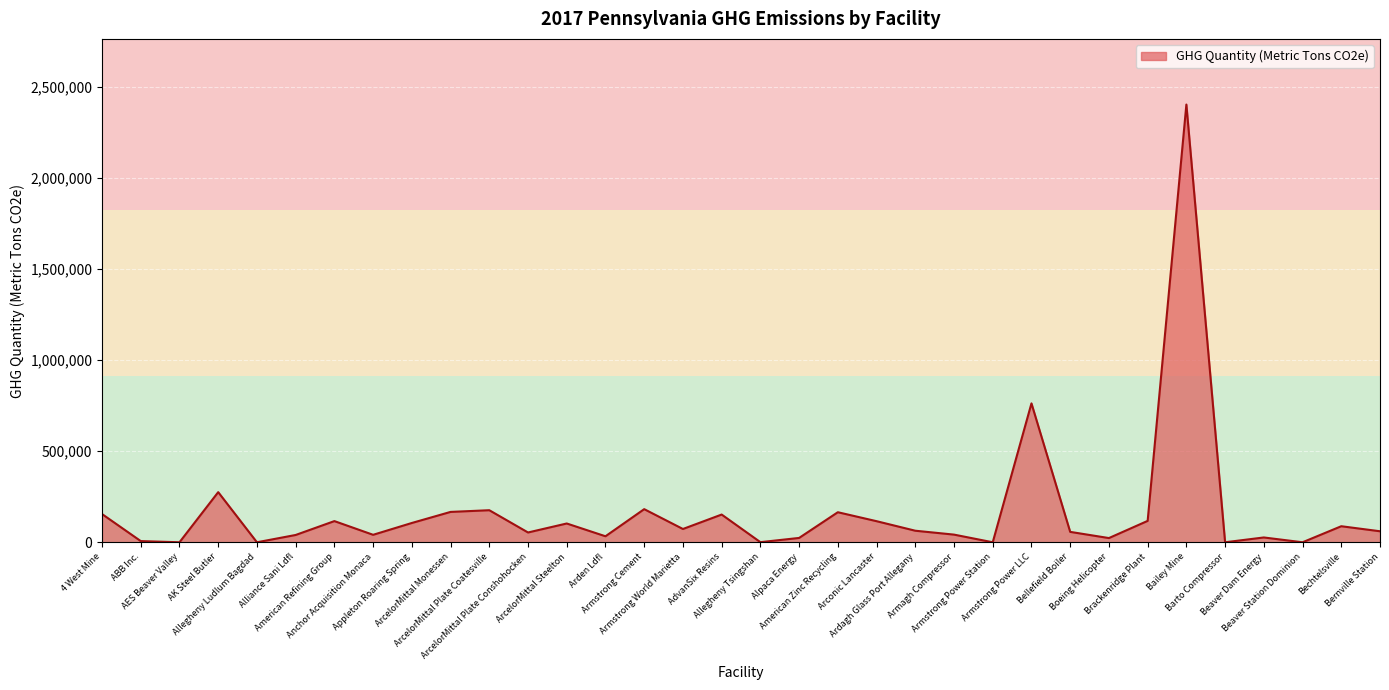

What value does the data have at ArcelorMittal Steelton, to the nearest 10?

103100